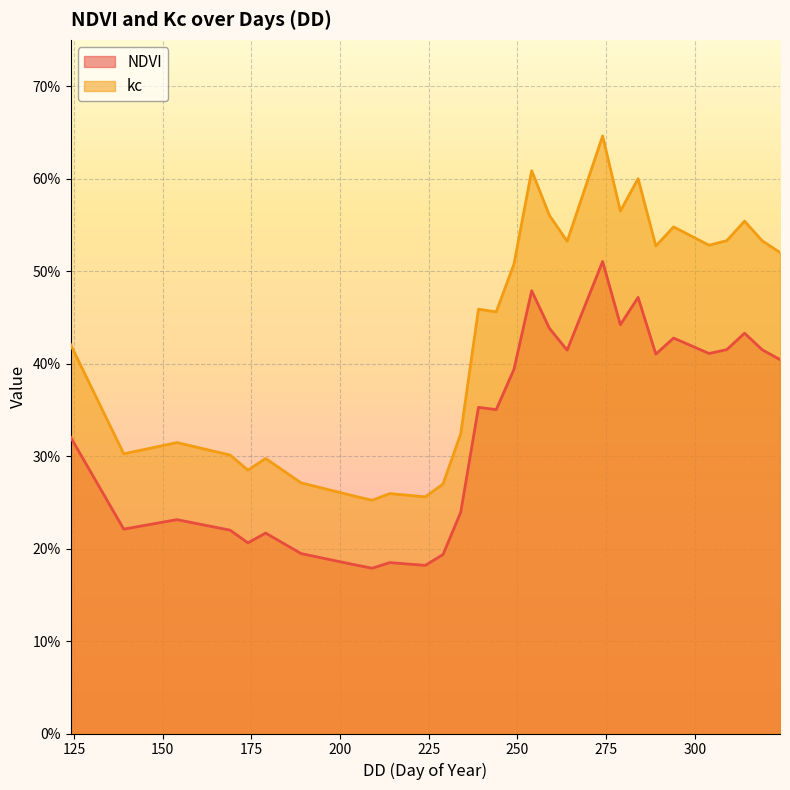

True or false: kc and NDVI intersect in this chart.

False